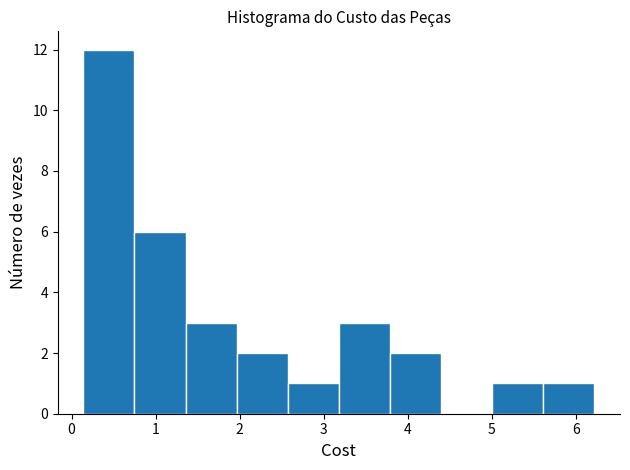

How tall is the bar that spans 2.6 to 3.2 on the x-axis? Neither the bar edges nor the heights are printed on the chart, so give them approximately, as read against the axes.

1